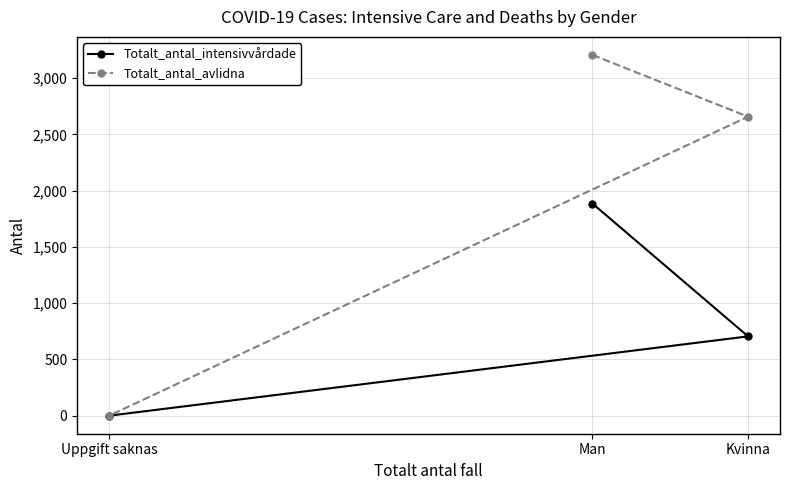

Rank the series at Kvinna from lowest to highest value.

Totalt_antal_intensivvårdade, Totalt_antal_avlidna